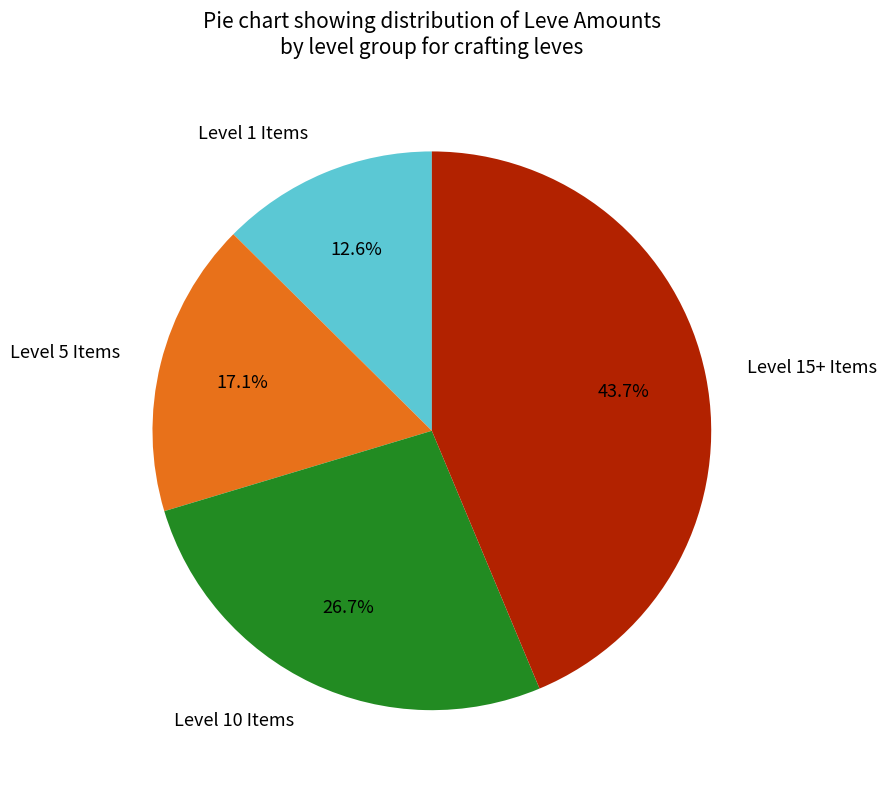

Does Level 5 Items account for over 50% of the chart?

No